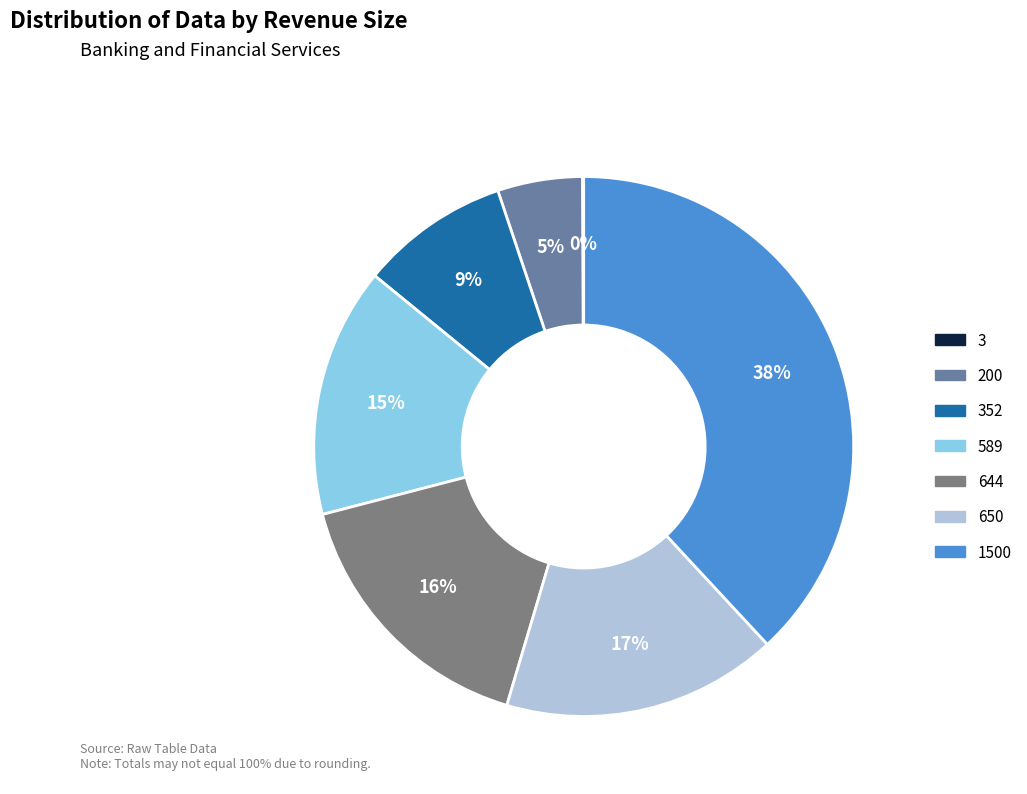

Is the sum of 1500 and 650 greater than half?

Yes